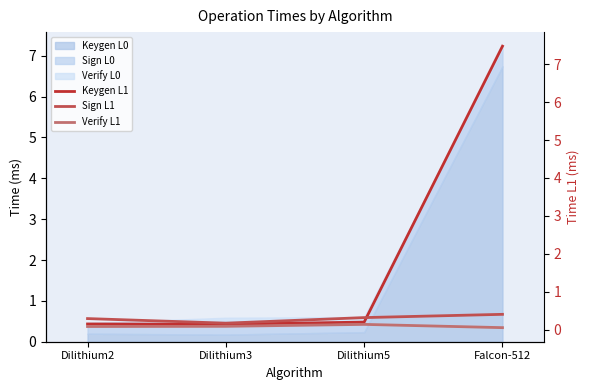

True or false: Sign L1 and Verify L1 intersect in this chart.

False